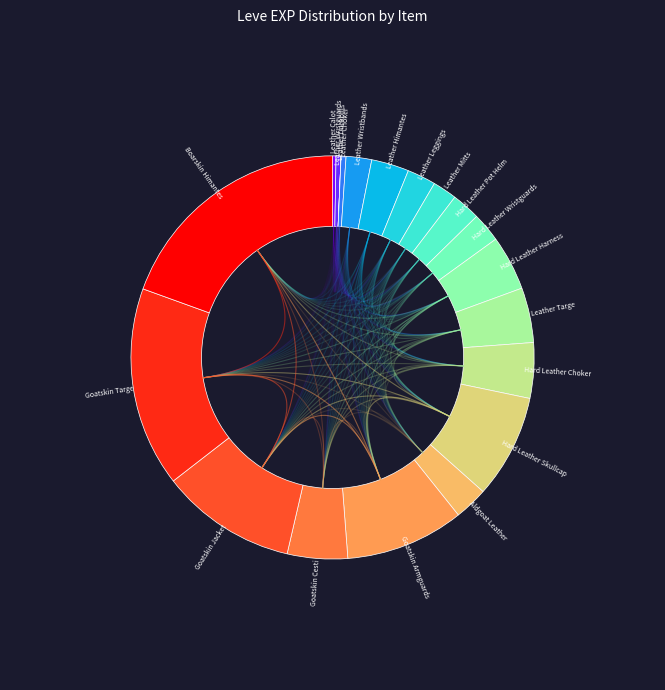

Count the number of slices in the pie.

20